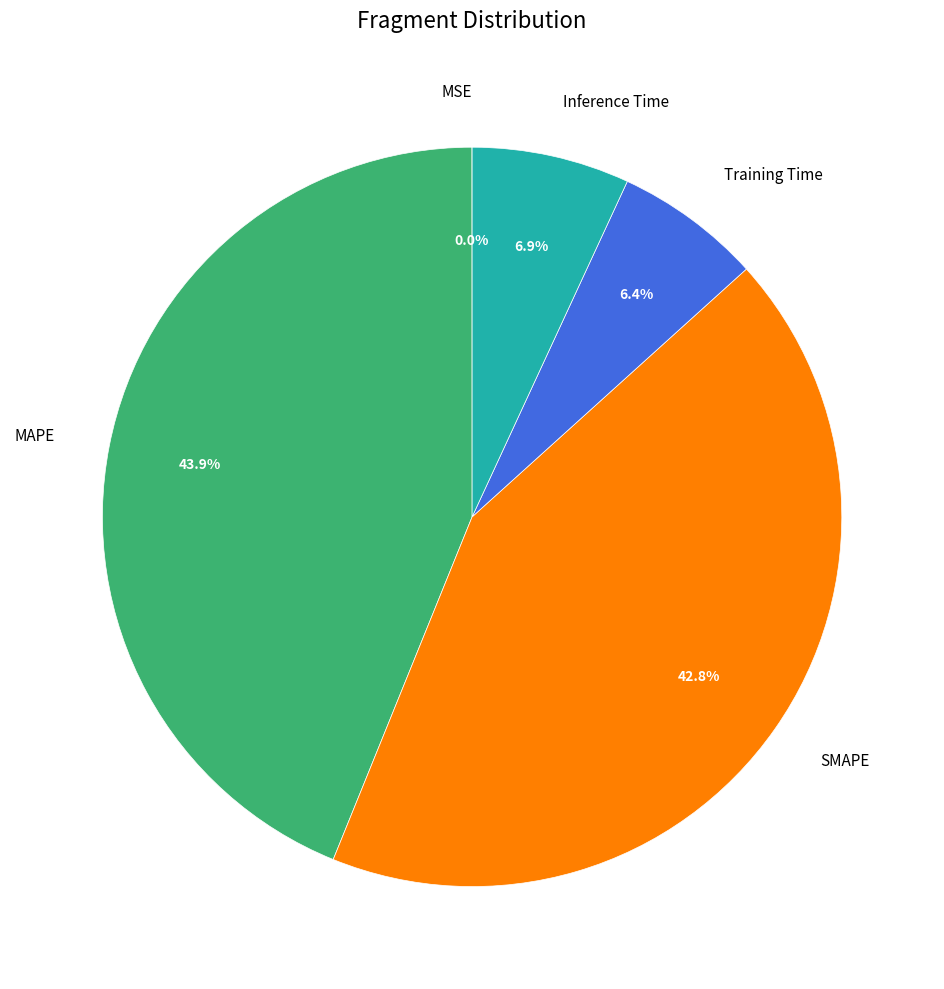

Combined, what portion of the pie is SMAPE and Inference Time?

49.7%